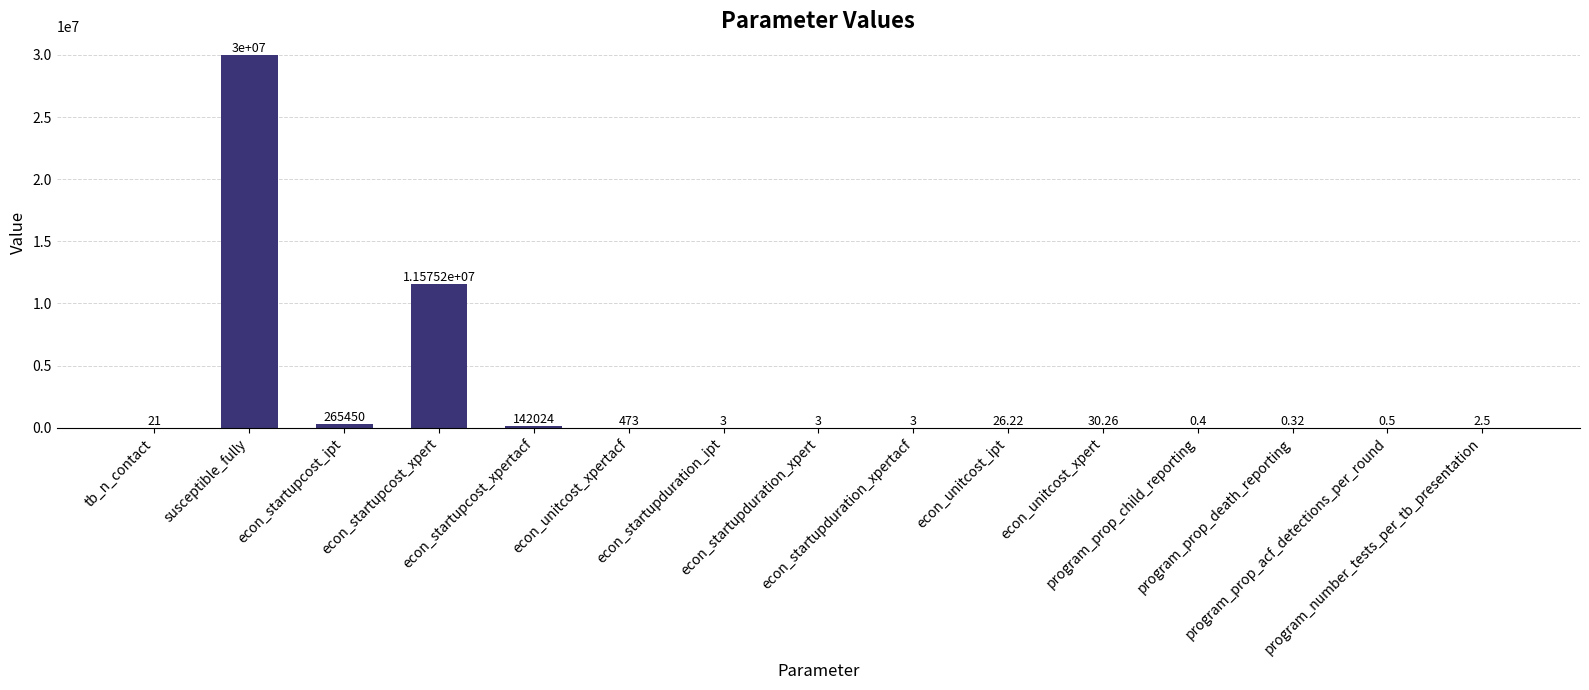

Read the value at econ_unitcost_xpert.

30.3